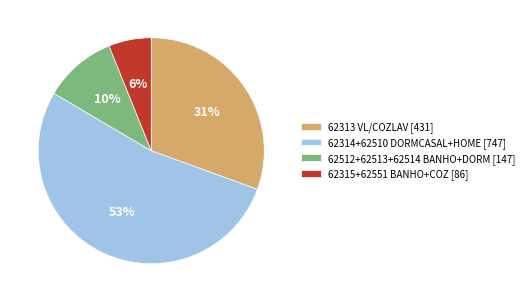

To the nearest percent, what portion does 62314+62510 DORMCASAL+HOME [747] represent?

53%